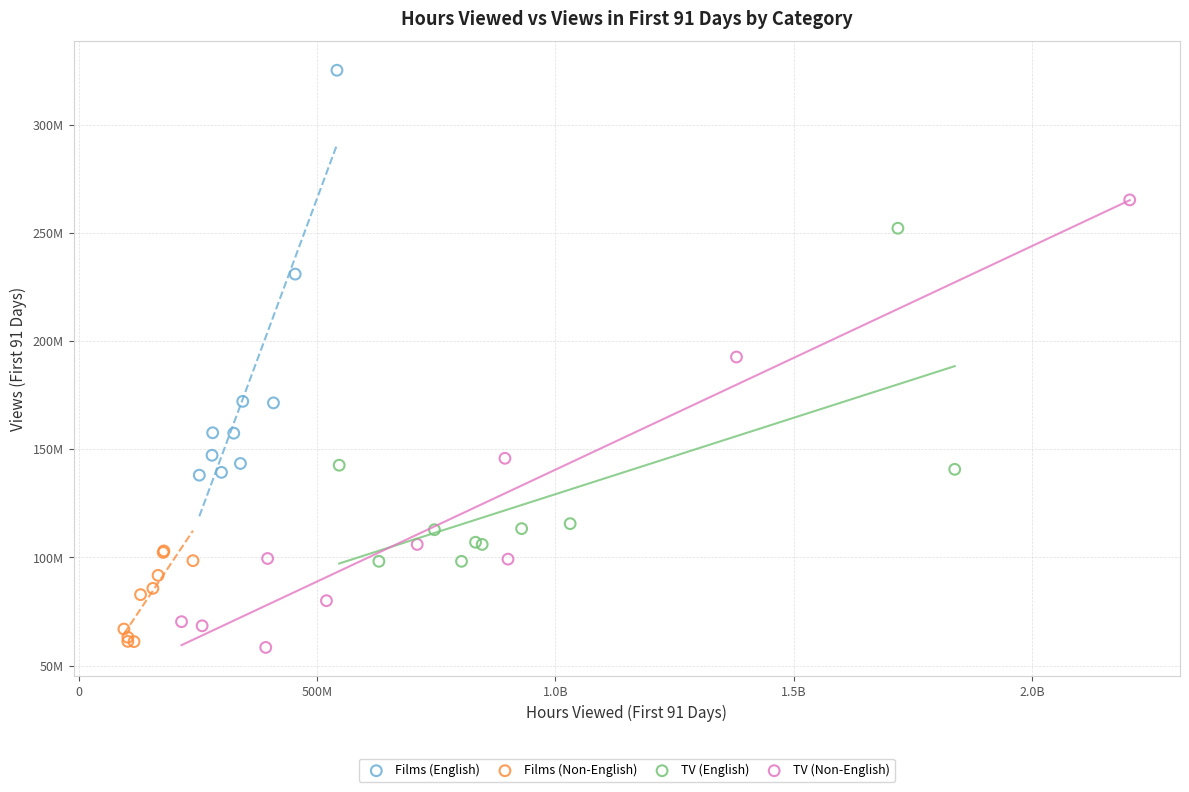

Which series reaches the maximum Y coordinate?

Films (English)